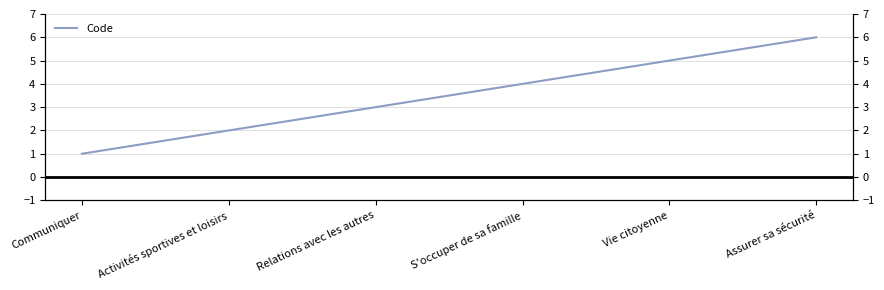

Count the number of data series in this chart.

1